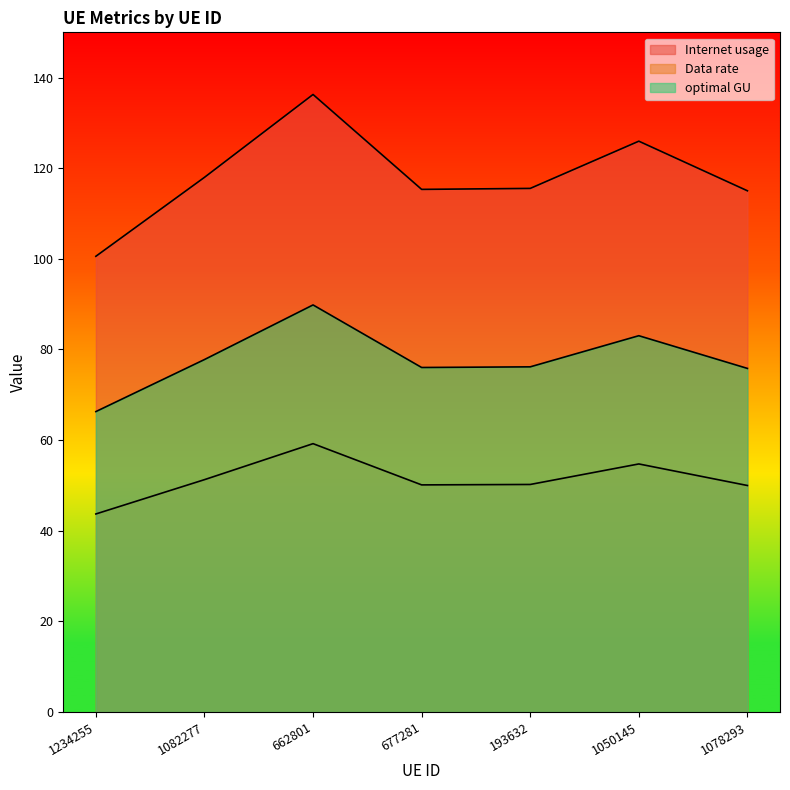

Rank the series at 1050145 from highest to lowest value.

Internet usage, optimal GU, Data rate